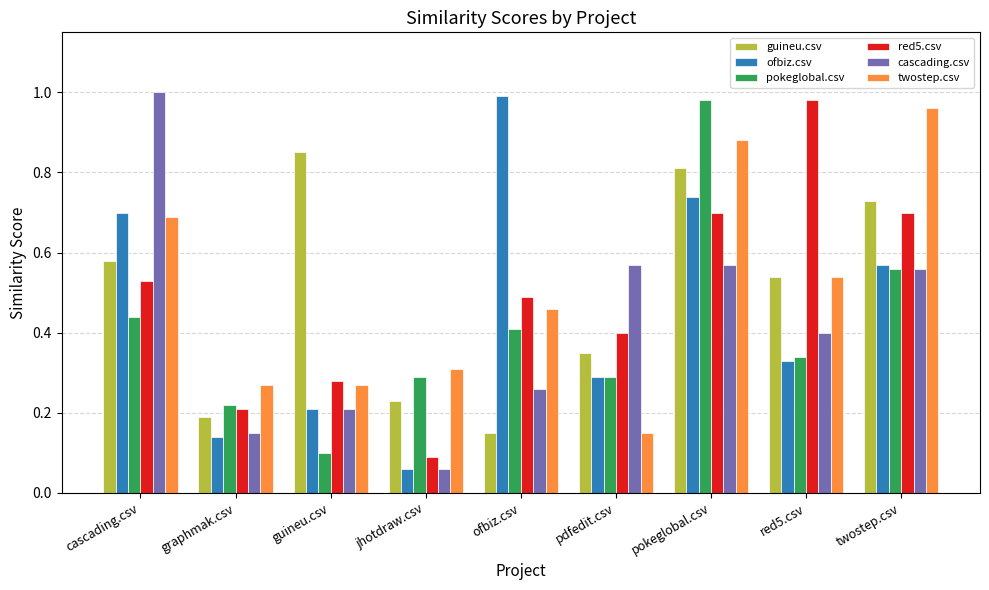

What is the sum of all ofbiz.csv values?

4.0